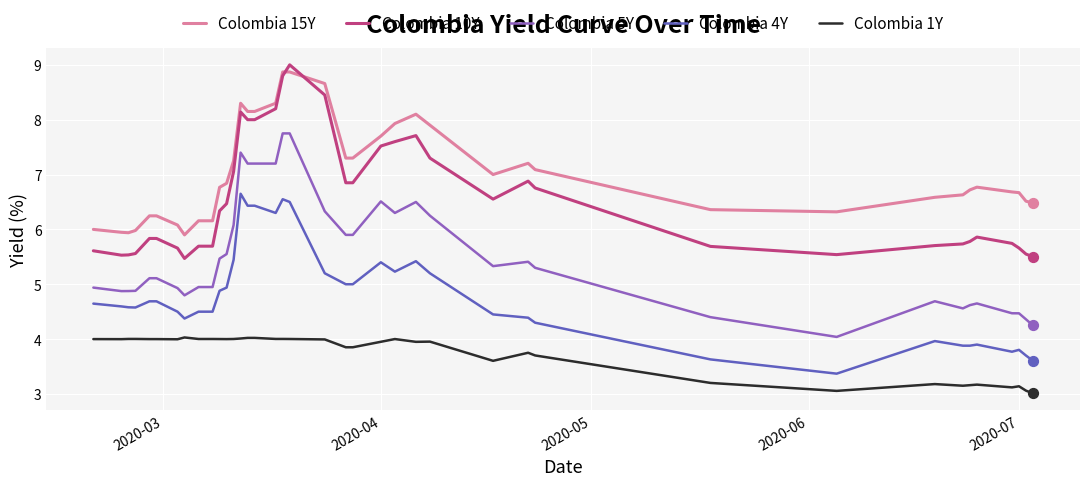

At how many categories does at least one series exceed 8?

8